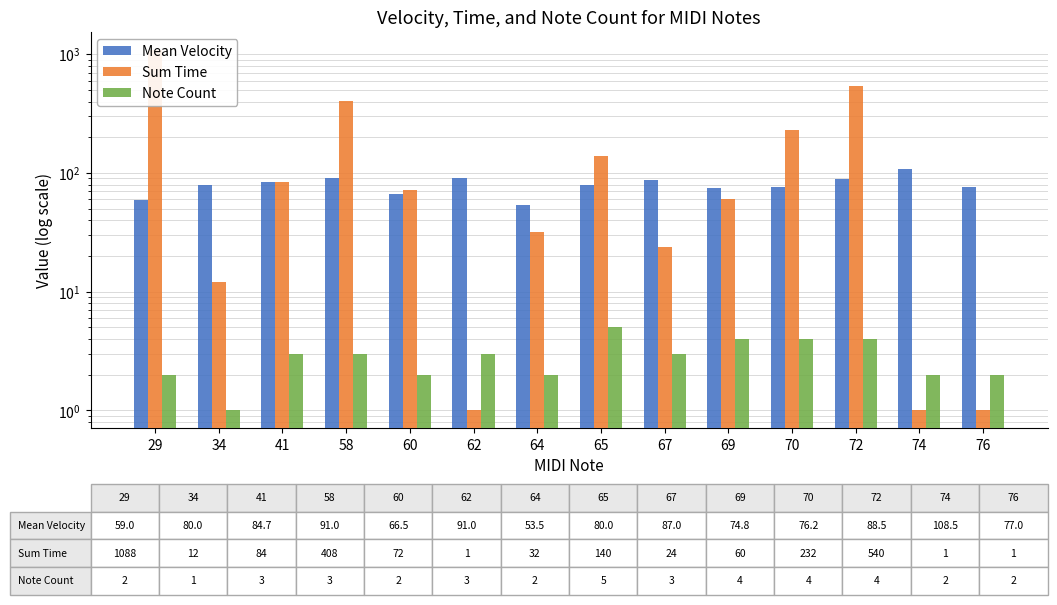

How many values in the Mean Velocity series are below 80?

6